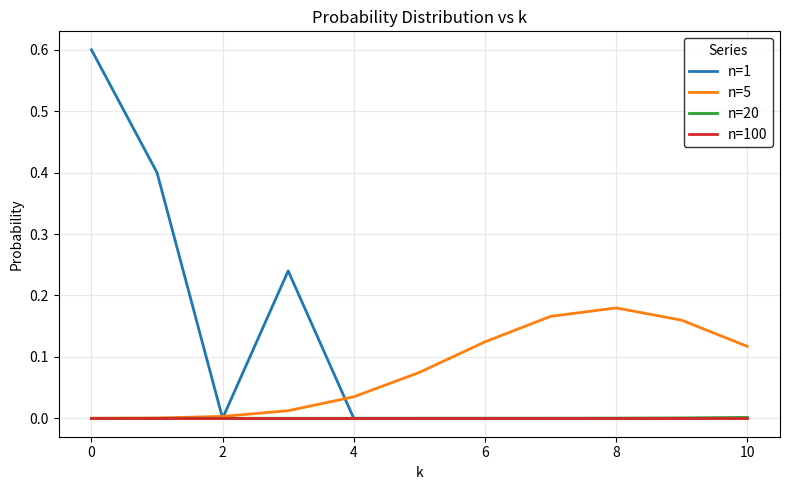

Which series has the largest total across all categories?

n=1